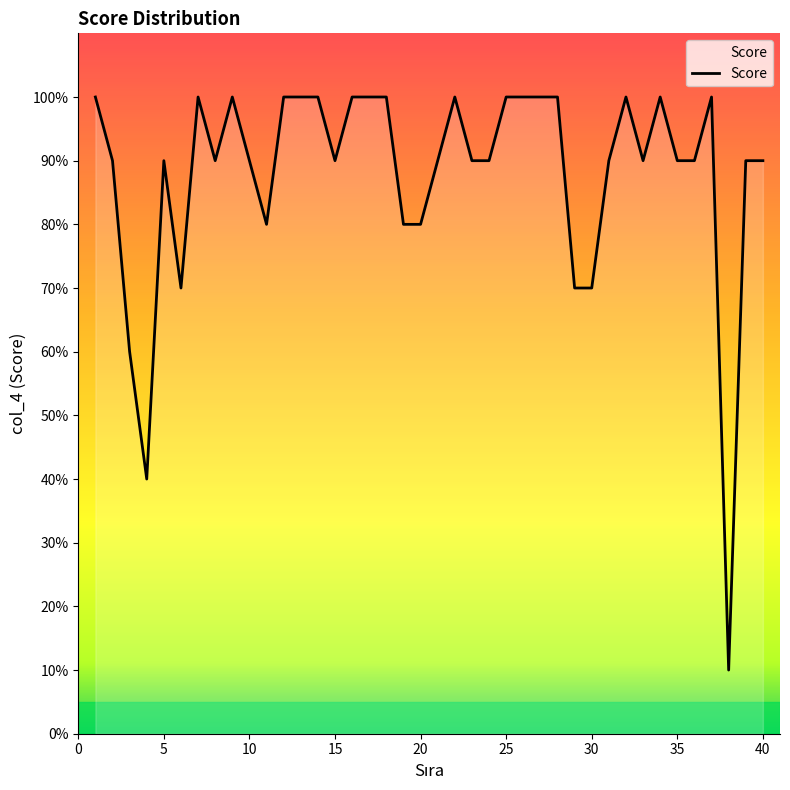

Reading right to left, transcribe all the data shown in this chart.

90	90	10	100	90	90	100	90	100	90	70	70	100	100	100	100	90	90	100	90	80	80	100	100	100	90	100	100	100	80	100	90	100	70	90	40	60	90	100